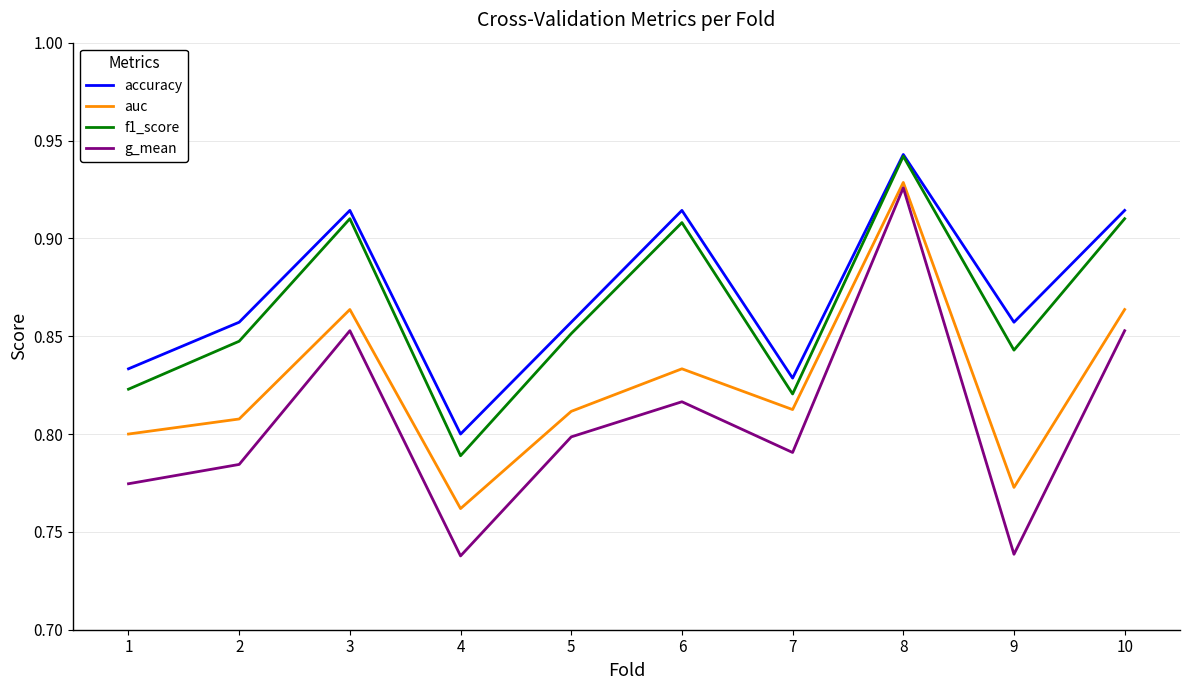

Which series changed the most between 1 and 3?

f1_score